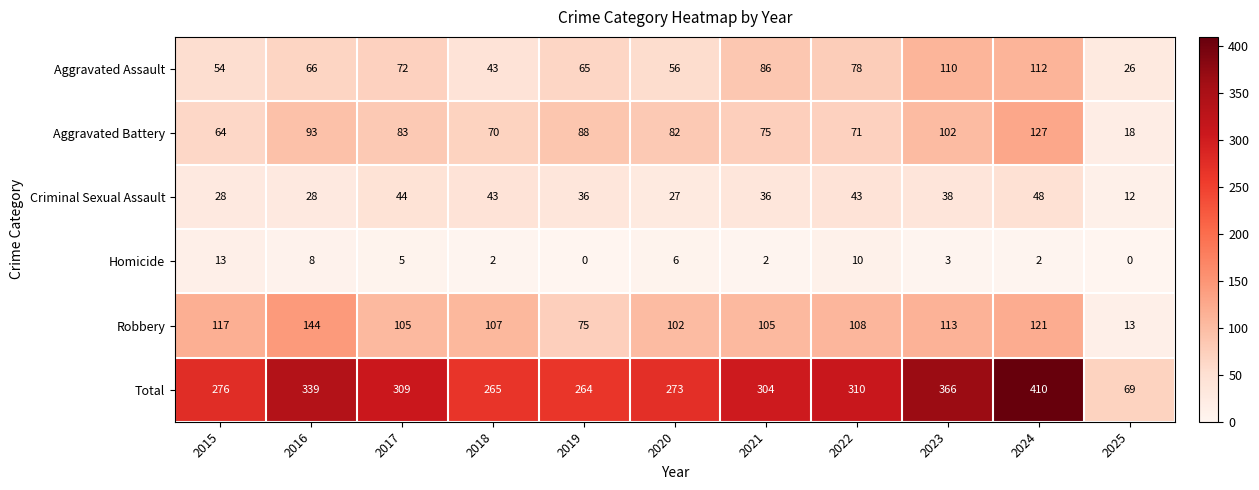

At how many categories does at least one series exceed 216?

10